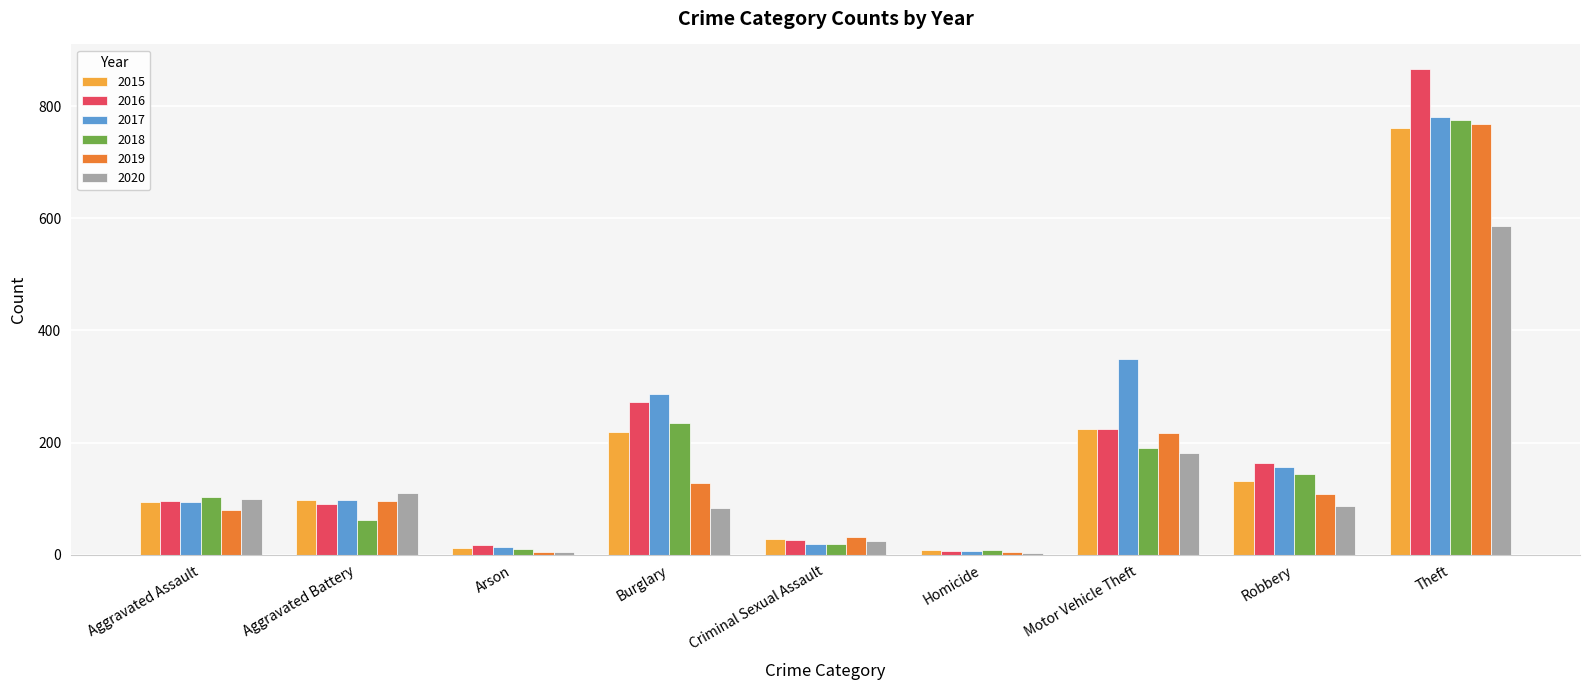

The value of 2019 at Criminal Sexual Assault is 32. True or false?

True